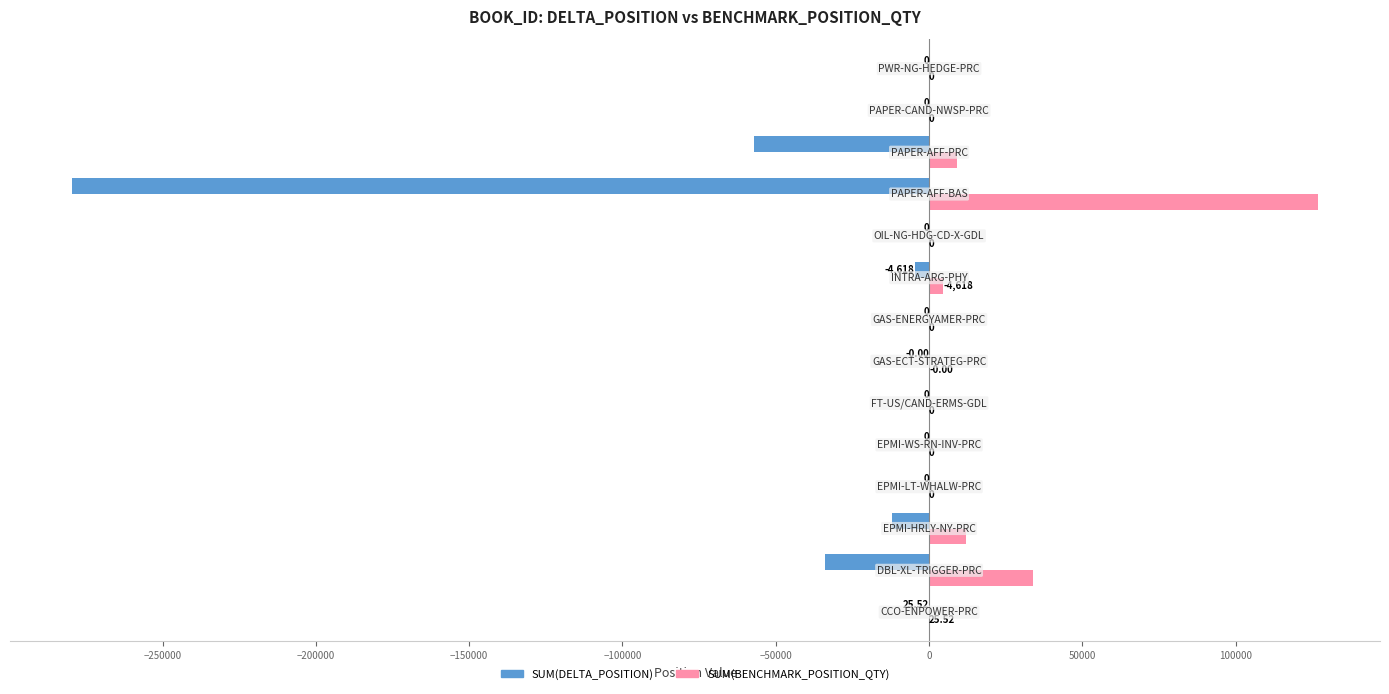

Which series has the largest total across all categories?

SUM(BENCHMARK_POSITION_QTY)